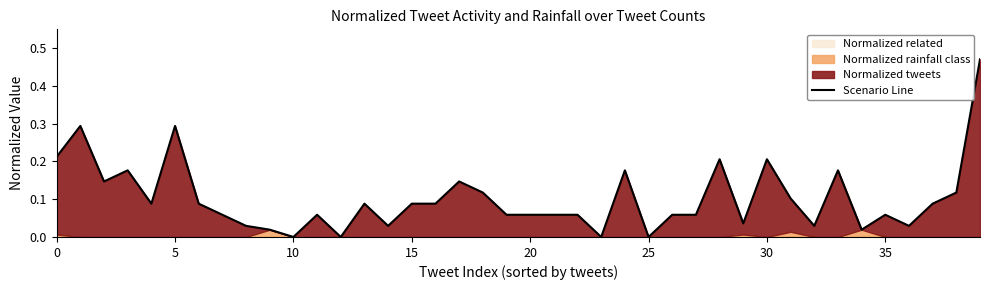

Which has a higher value, 16 or 13?

16